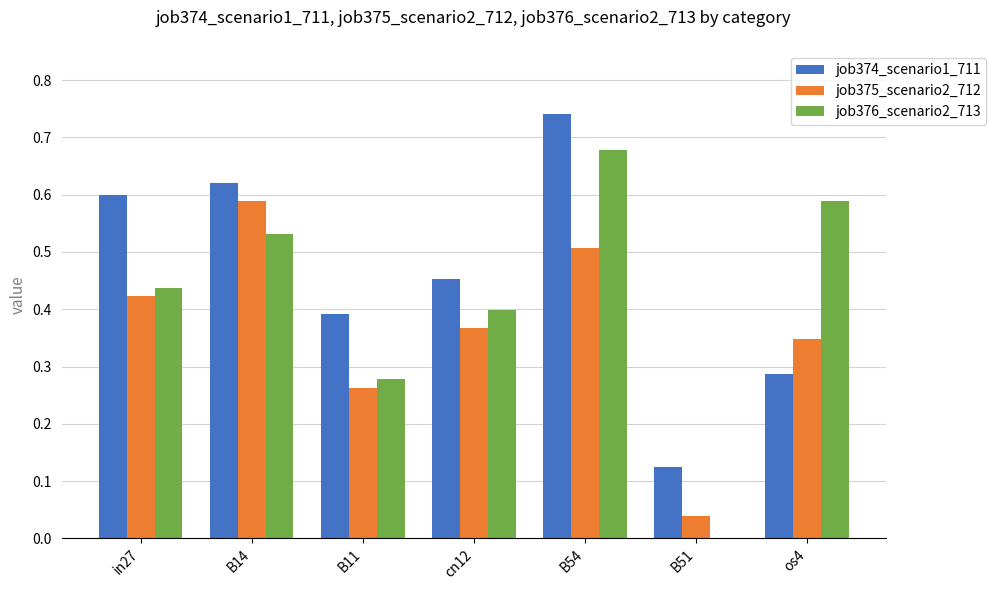

How many job376_scenario2_713 values are between 0 and 1?

7